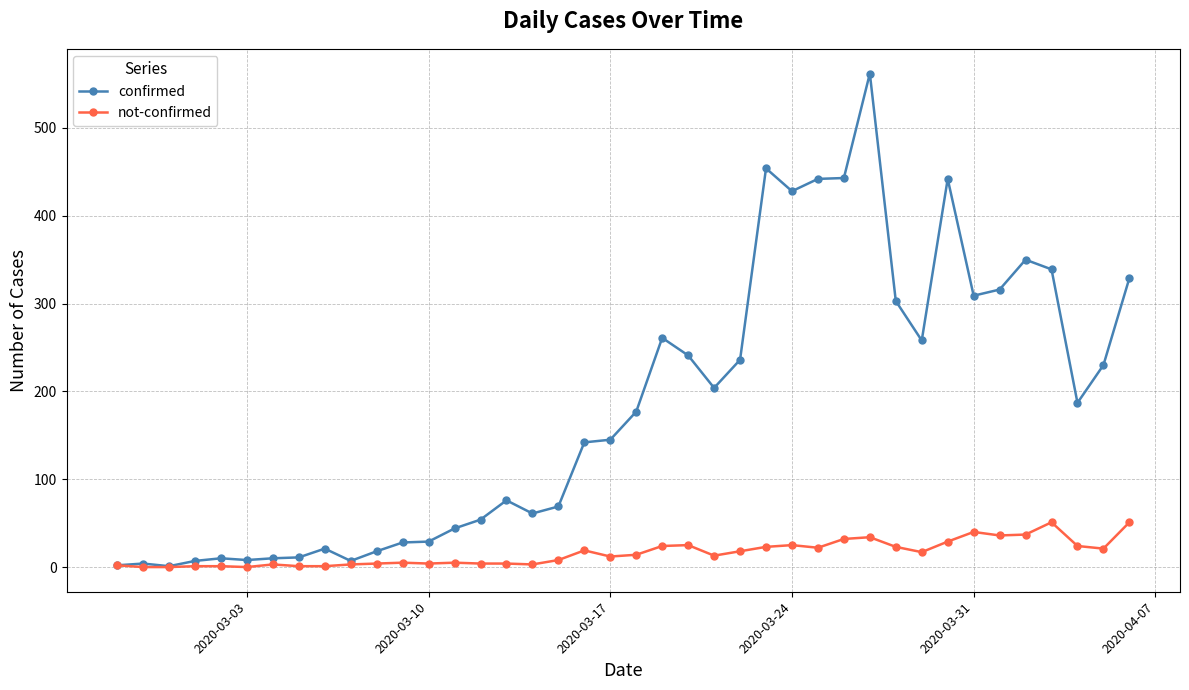

Which series has the largest range (max minus min)?

confirmed